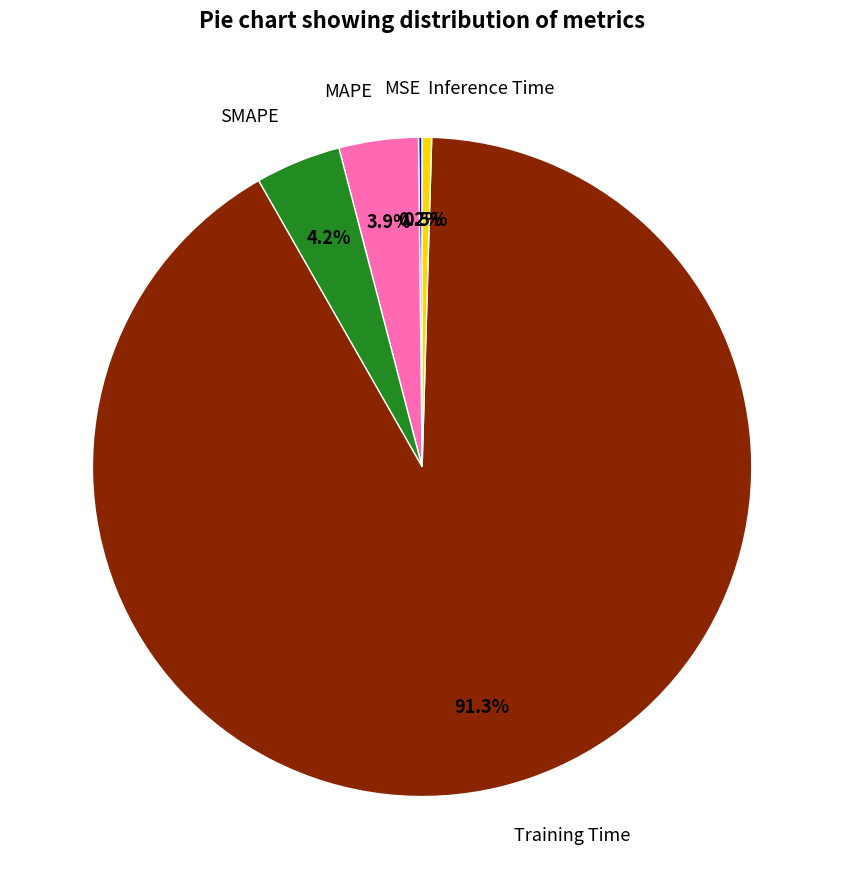

Which category has the biggest portion of the pie?

Training Time